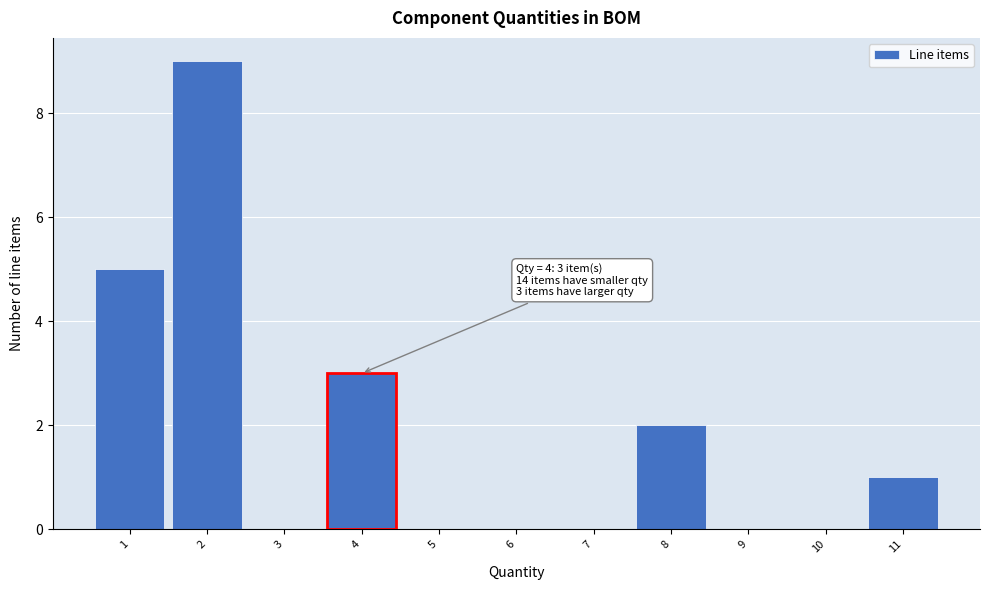

Which range on the x-axis has the tallest bar?

1.5 to 2.5